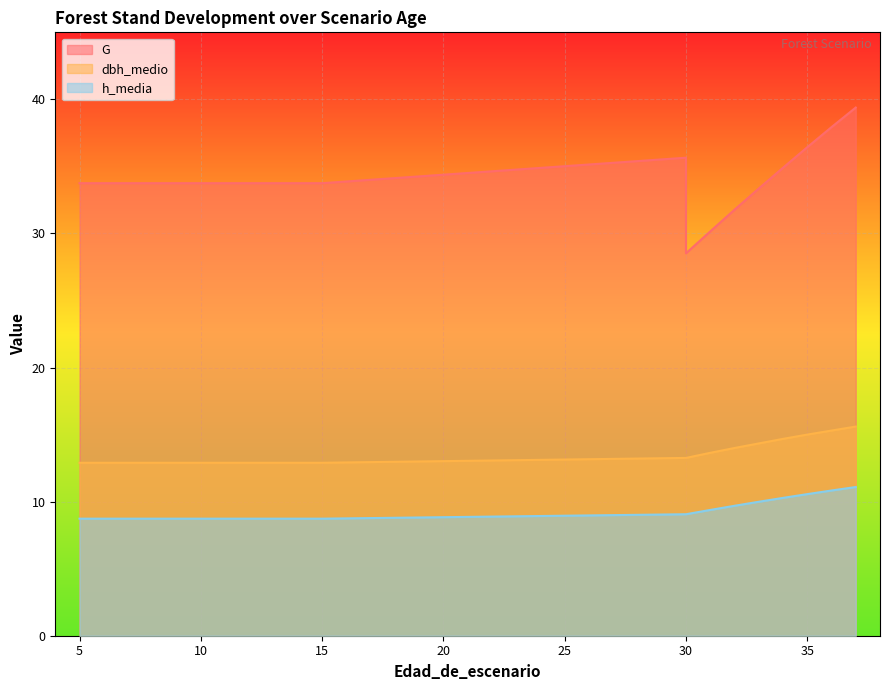

What are all the series names shown in the legend?

G, dbh_medio, h_media